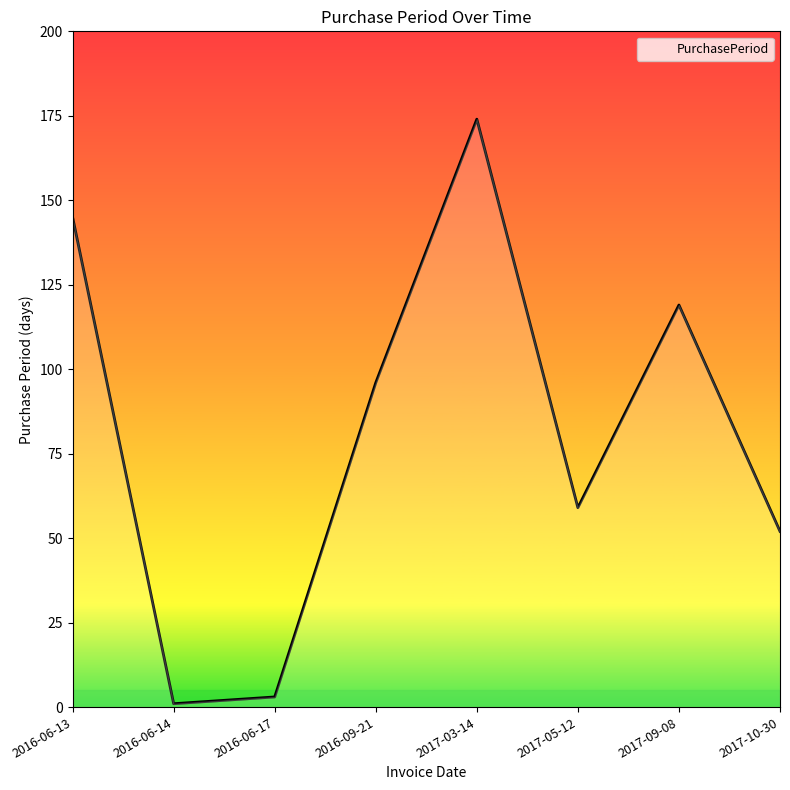

Rank the categories by value from lowest to highest.

2016-06-14, 2016-06-17, 2017-10-30, 2017-05-12, 2016-09-21, 2017-09-08, 2016-06-13, 2017-03-14